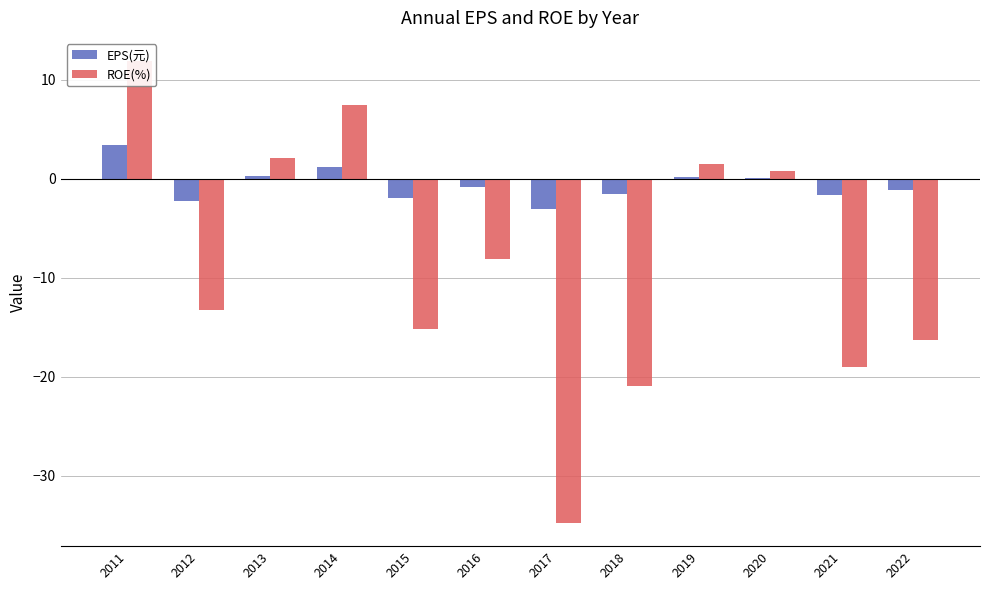

Is the value of EPS(元) at 2011 greater than the value of ROE(%) at 2020?

Yes